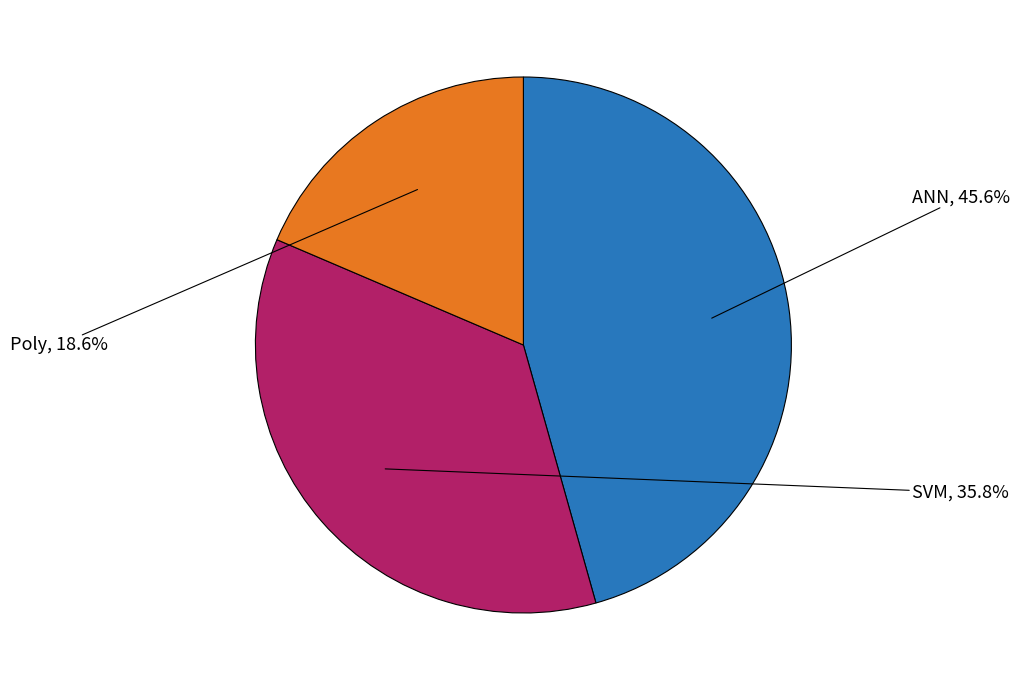

Between ANN and Poly, which is larger?

ANN